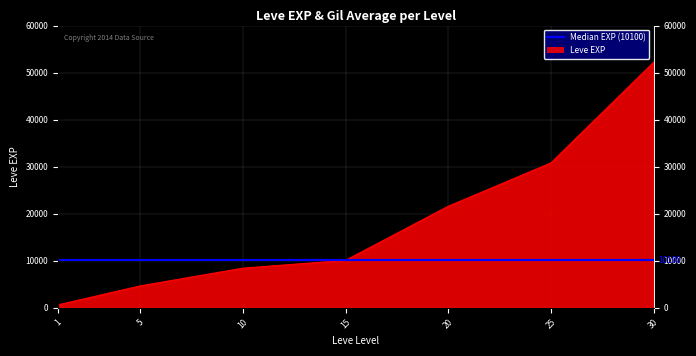

What is the sum of the values at 5 and 1?

5290